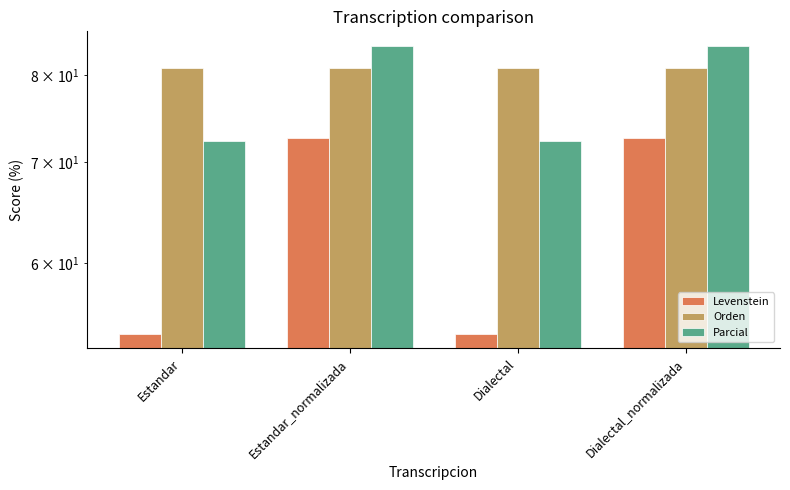

Which series has the largest range (max minus min)?

Levenstein